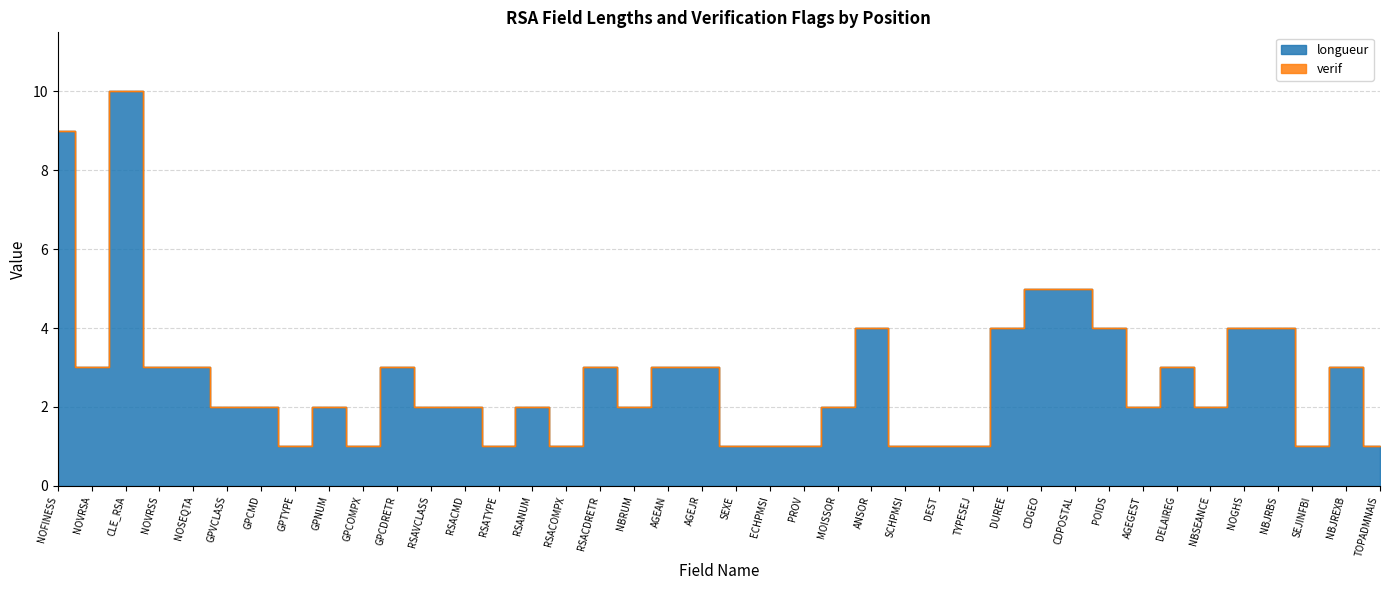

Which label corresponds to the smallest value in the chart?

GPTYPE